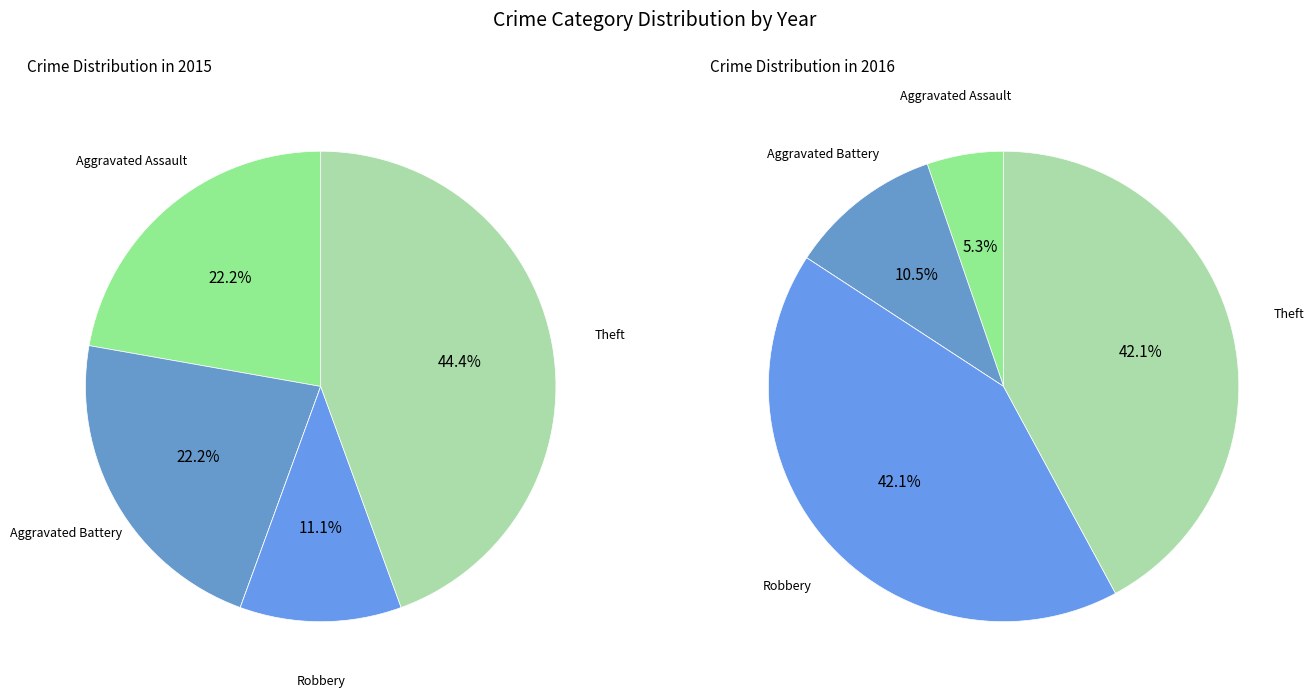

What percentage is the Aggravated Battery slice, to the nearest percent?

22%